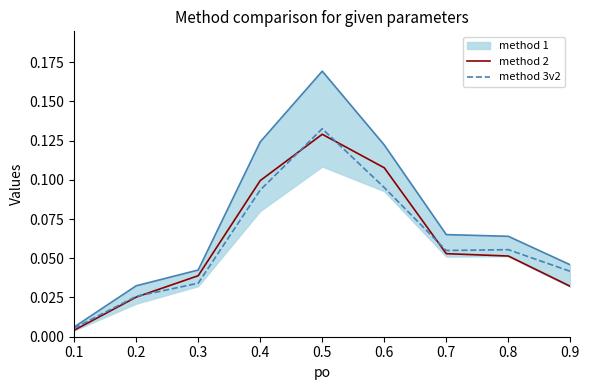

The value of method 2 at 0.5 is 0.2. True or false?

False